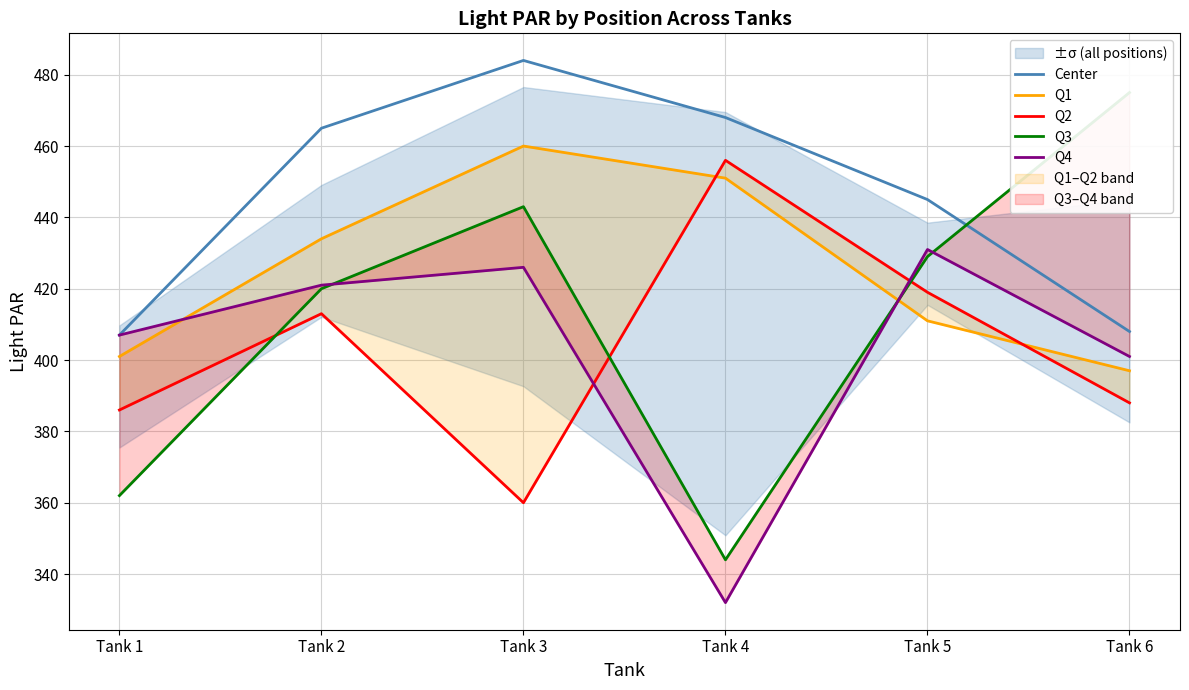

At which category is the sum across all series the highest?

Tank 3